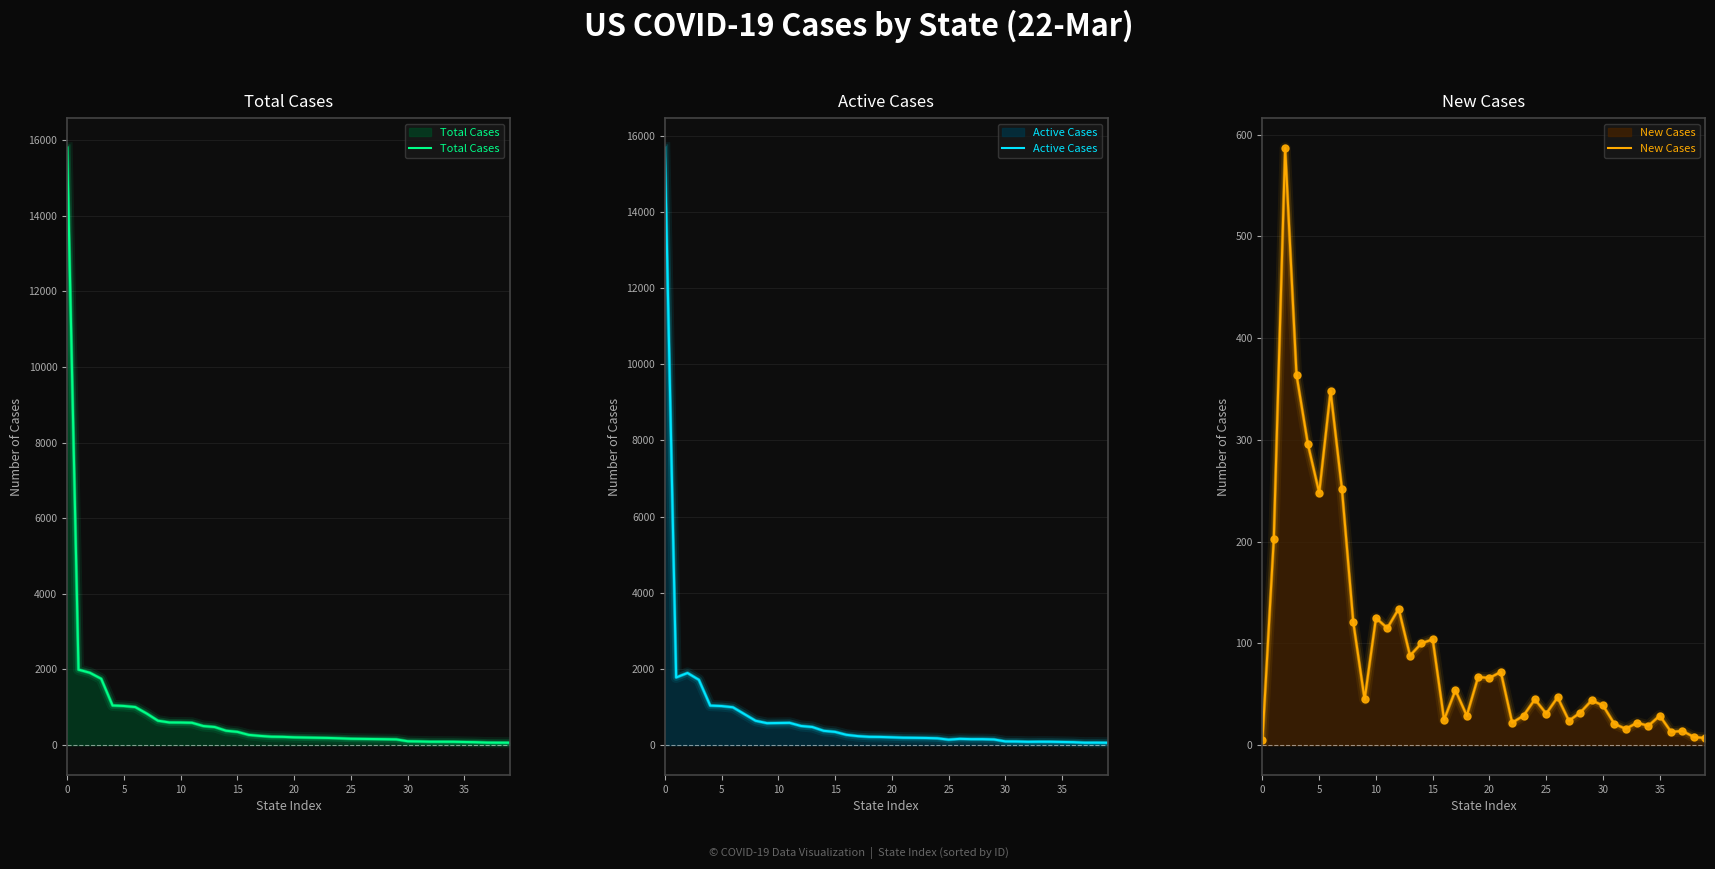

Is the value of Active Cases at 25 greater than the value of New Cases at 37?

Yes